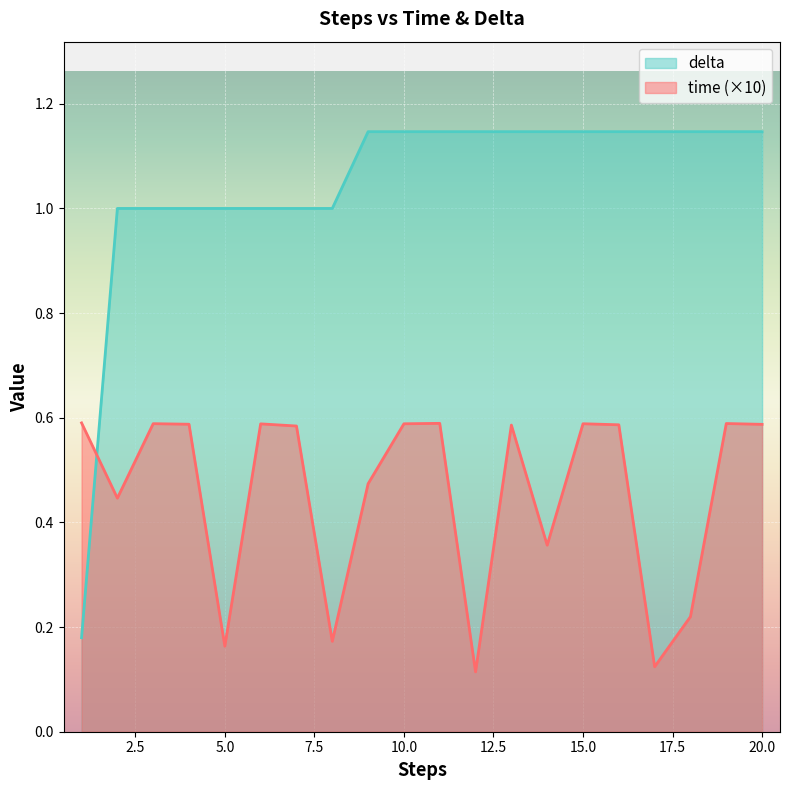

How many lines are shown in the chart?

2